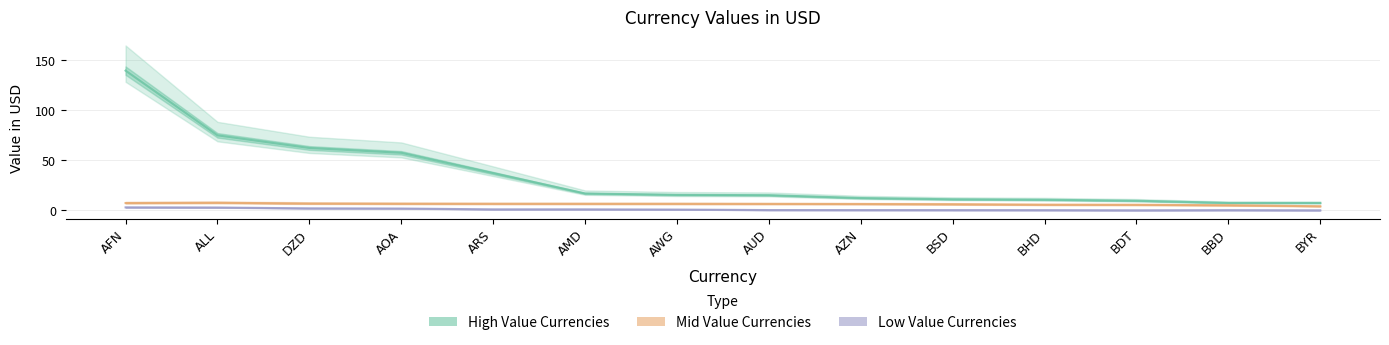

Count the number of categories in the chart.

14